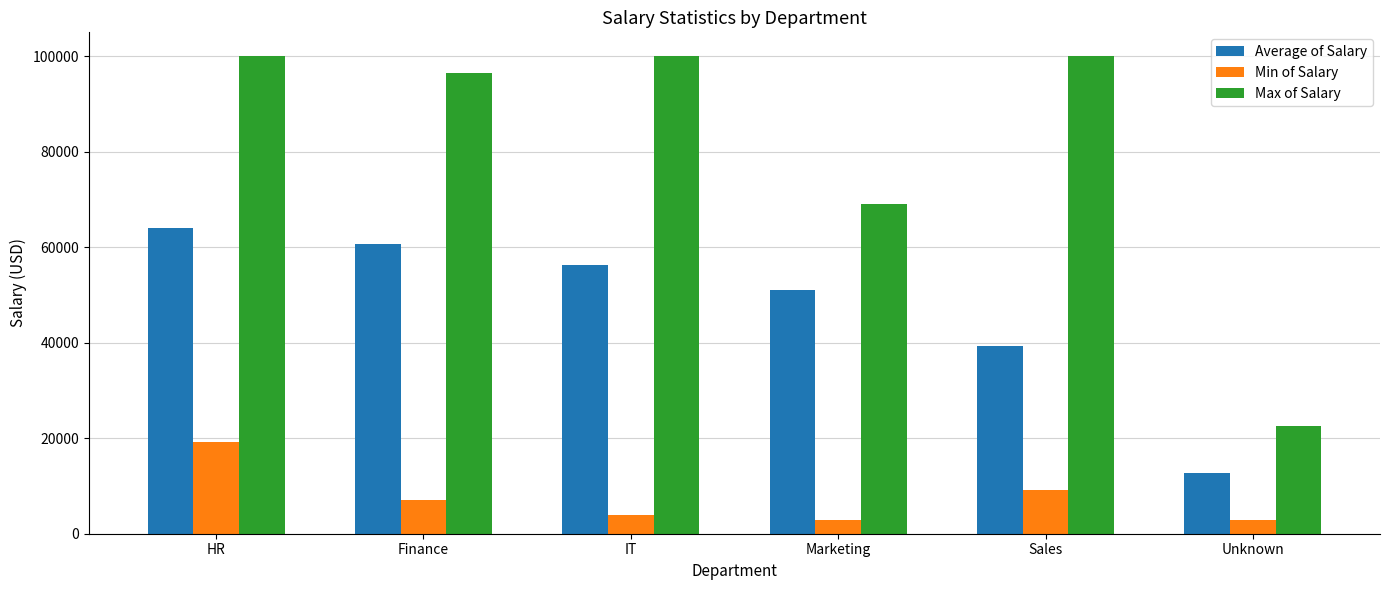

At how many categories does at least one series exceed 93317?

4